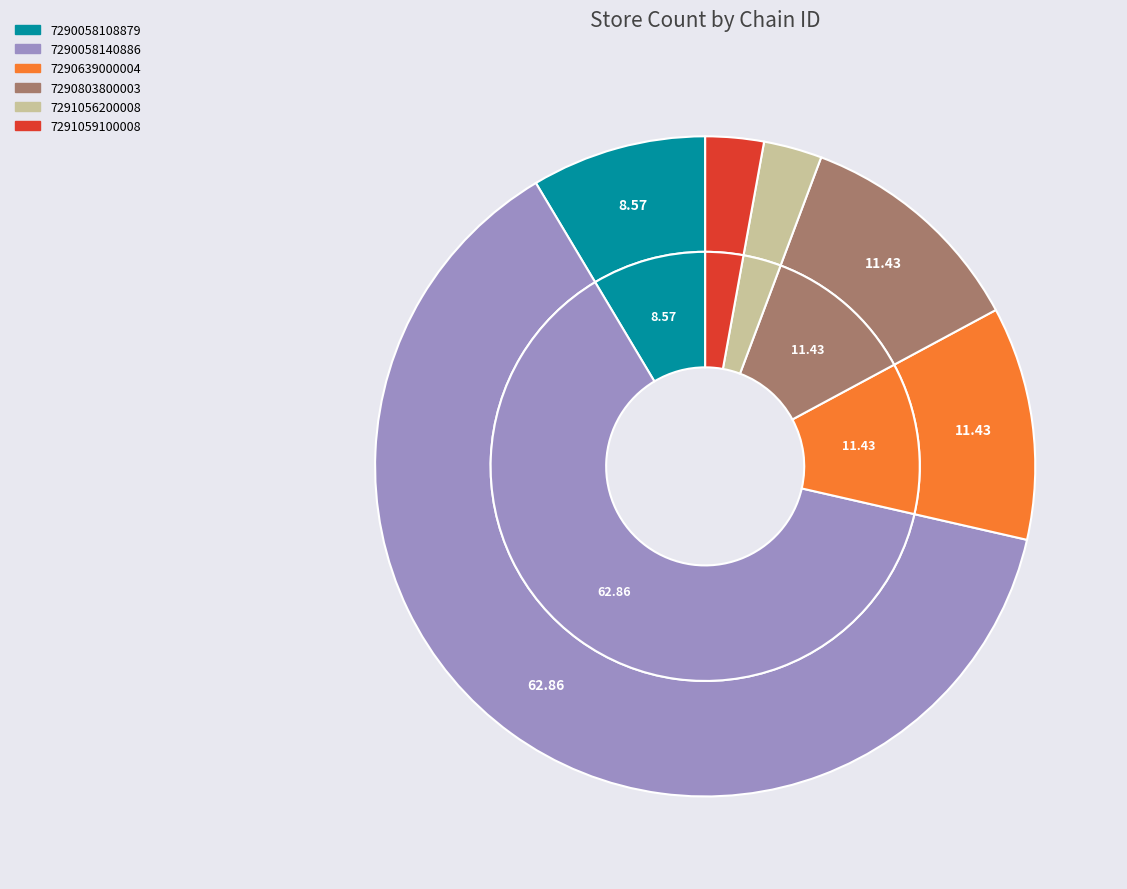

To the nearest percent, what is the average slice percentage?

17%